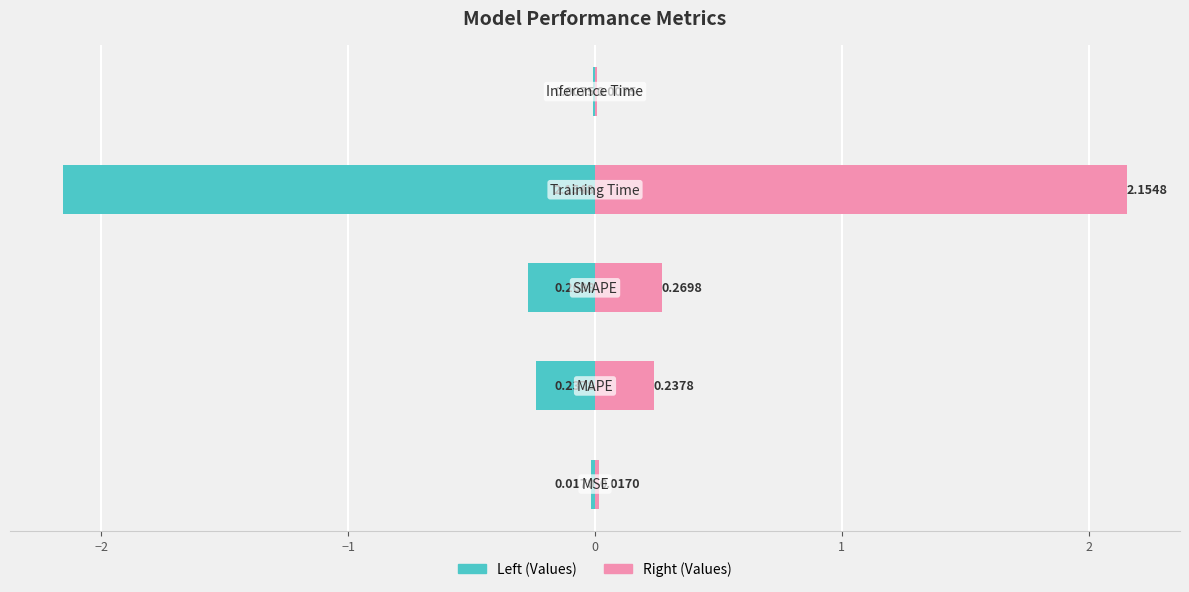

Reading left to right, extract all data points from this chart.

Left (Values): −3=-0.0	−2=-0.2	−1=-0.3	0=-2.2	1=-0.0
Right (Values): −3=0.0	−2=0.2	−1=0.3	0=2.2	1=0.0